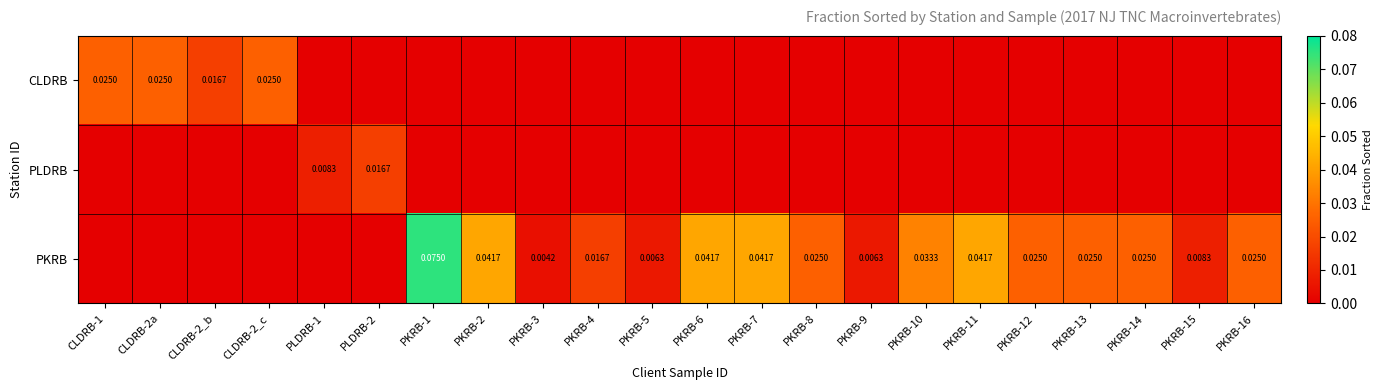

Count the number of data series in this chart.

3